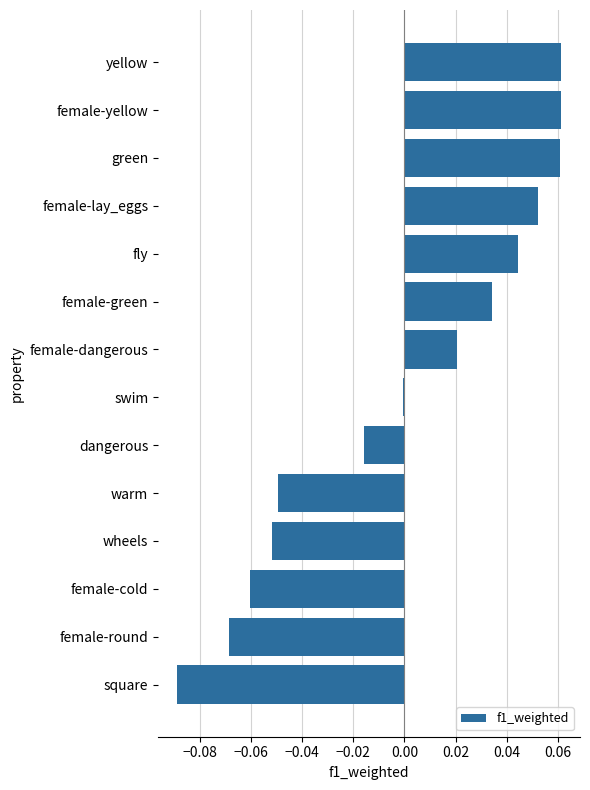

True or false: the data shows -0.0 at wheels.

False